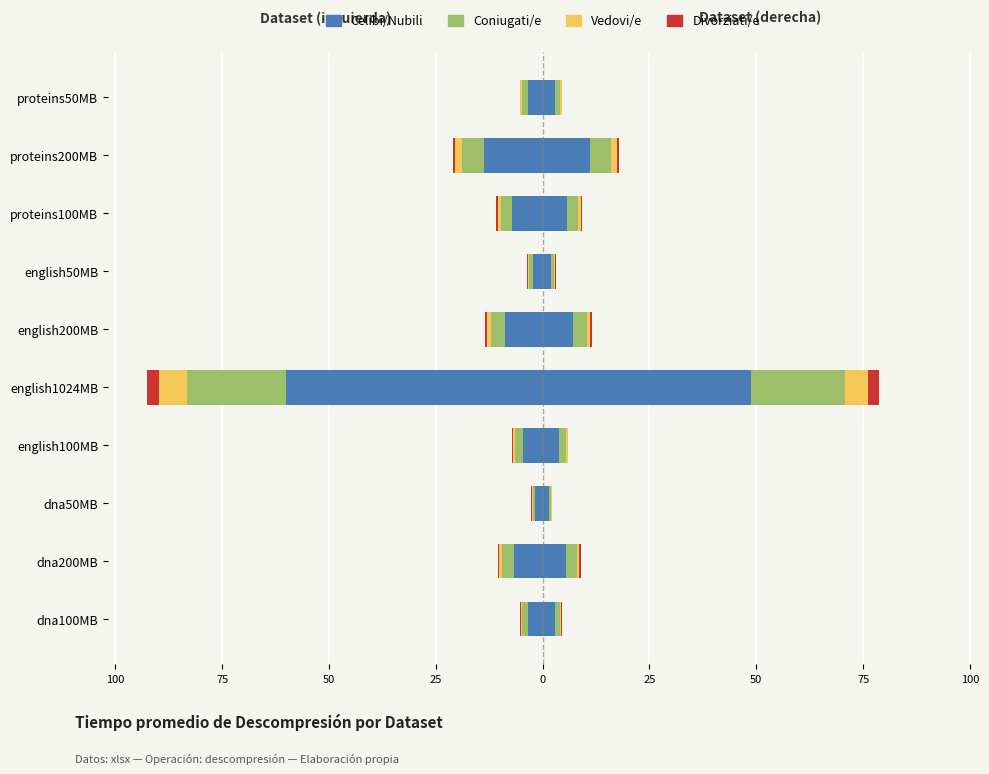

True or false: Coniugati/e has a value of -1.9 at english200MB.

False